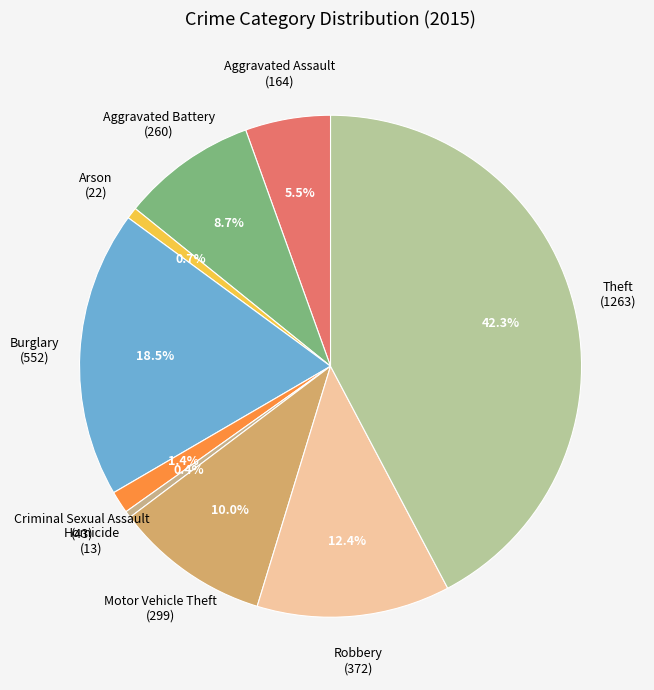

Between Motor Vehicle Theft and Theft, which is larger?

Theft